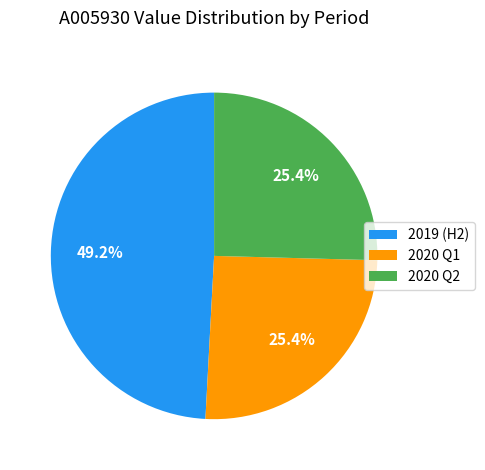

To the nearest percent, what is the average slice percentage?

33%